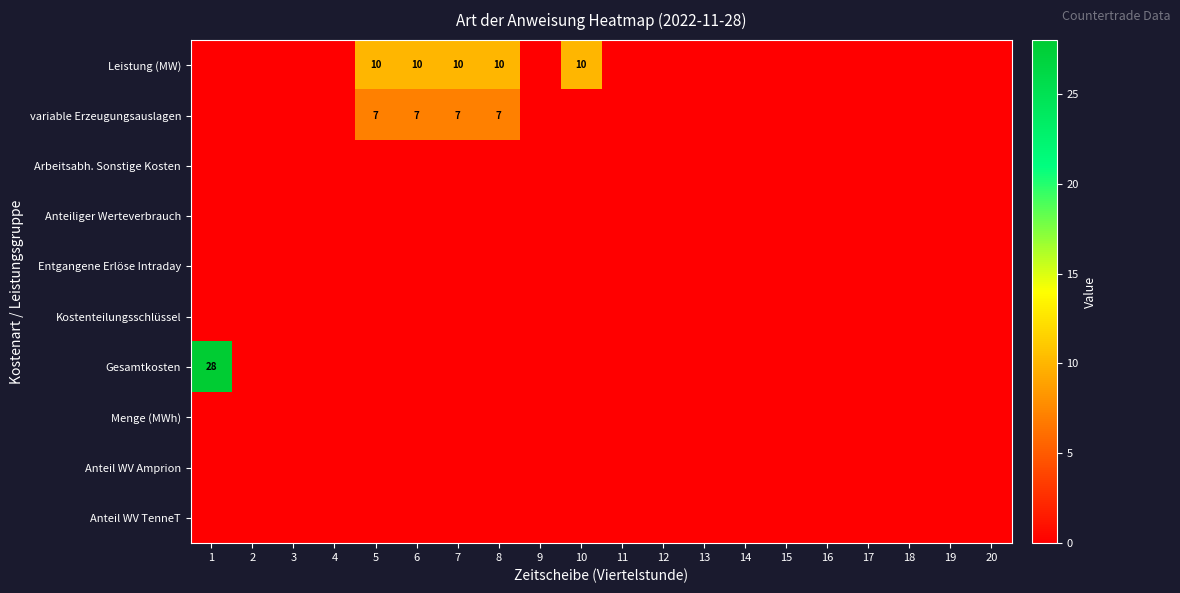

Between 19 and 12, which is larger?

19